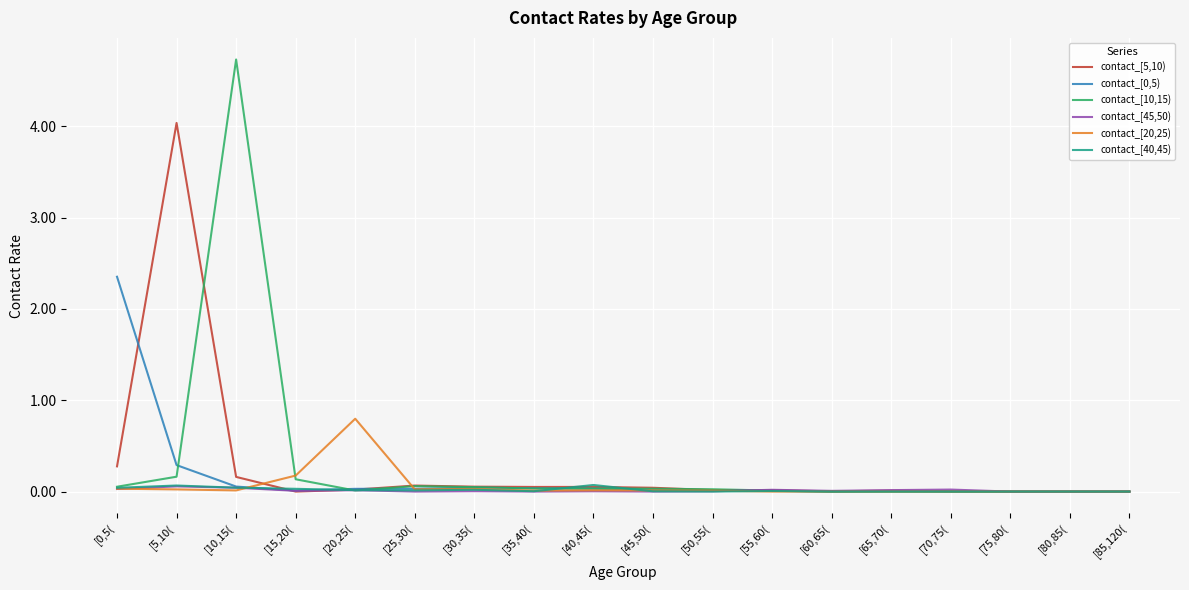

Count the number of categories in the chart.

18